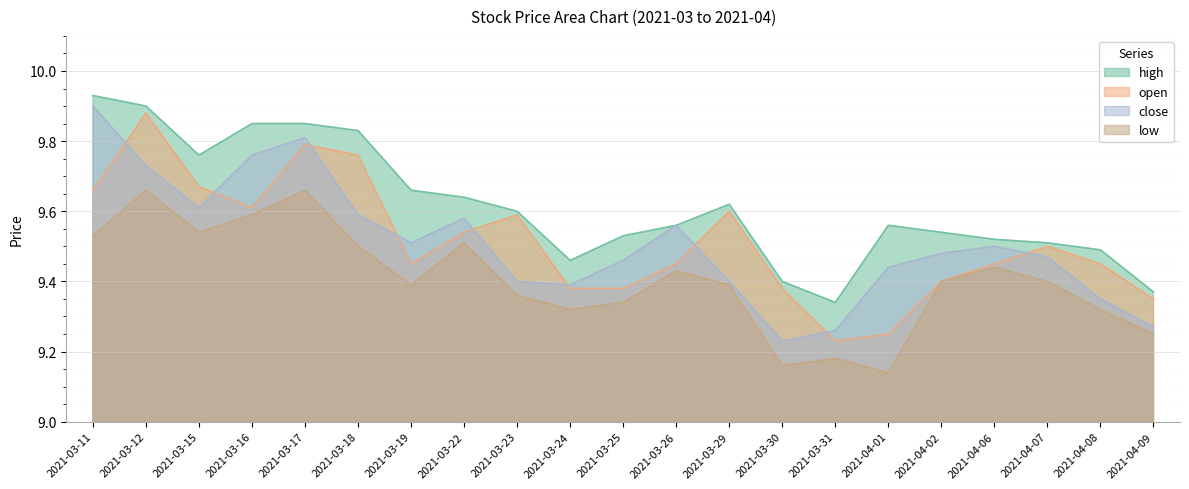

How many interior local valleys does the high series have?

3